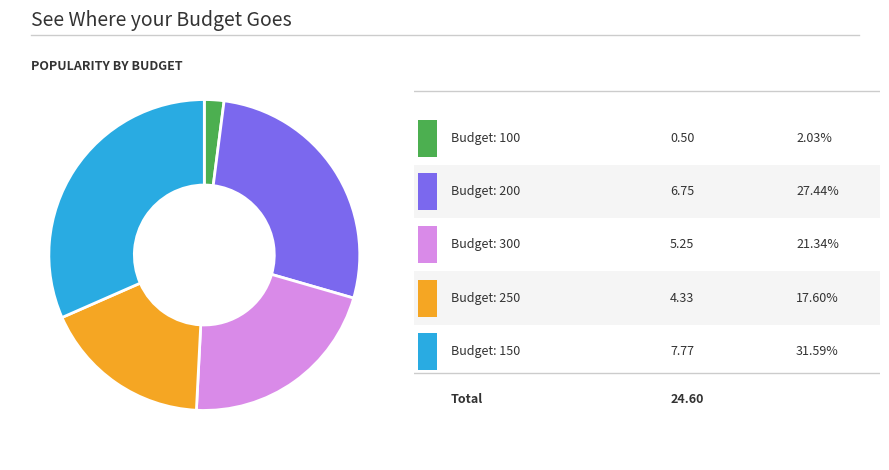

Is there any slice that represents more than half of the pie?

No